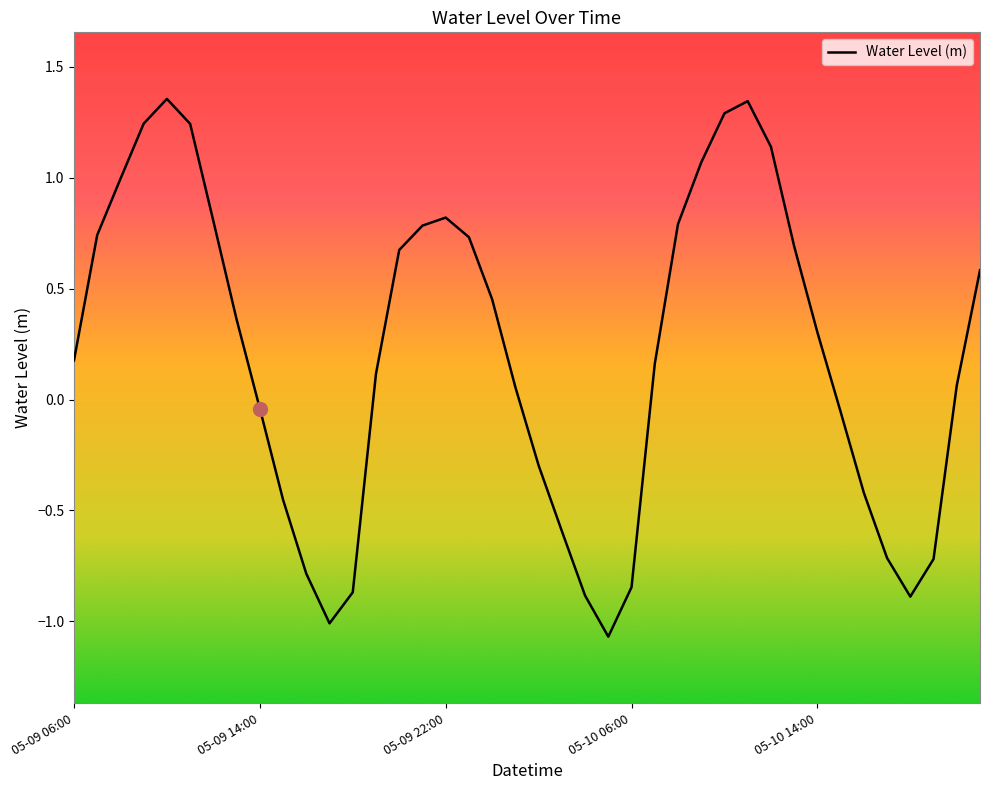

What is the difference between the maximum and second lowest values?

2.4